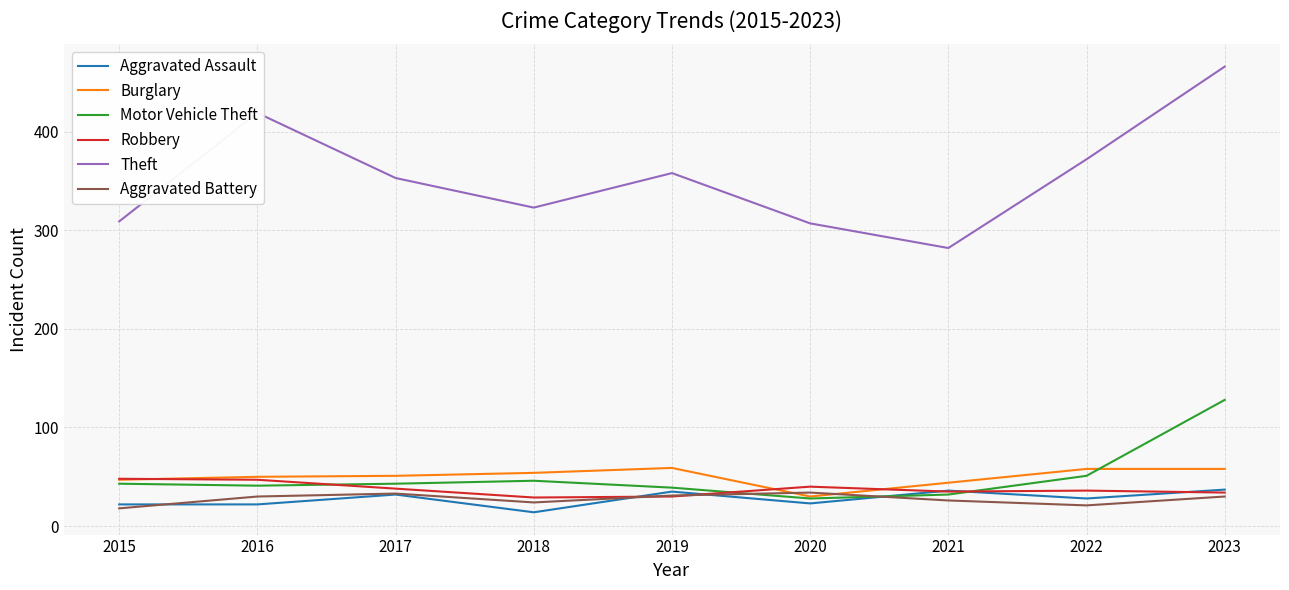

Is it true that Burglary equals 92 at 2022?

False